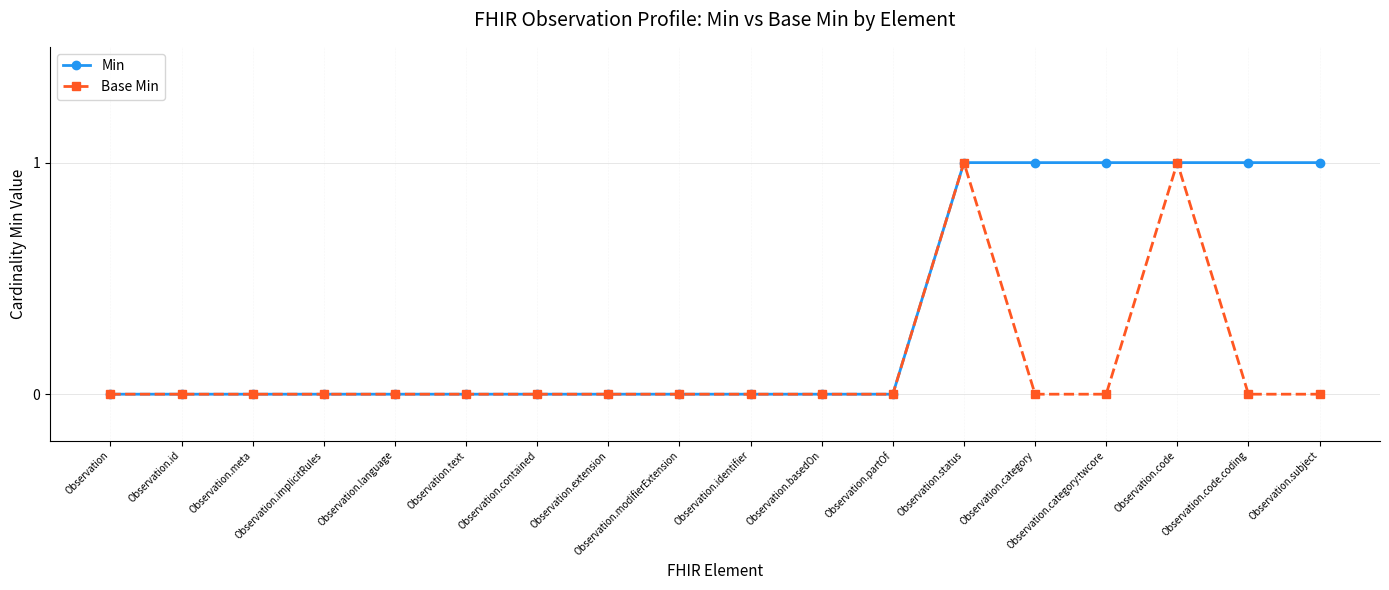

What position from the left is Observation.category?

14